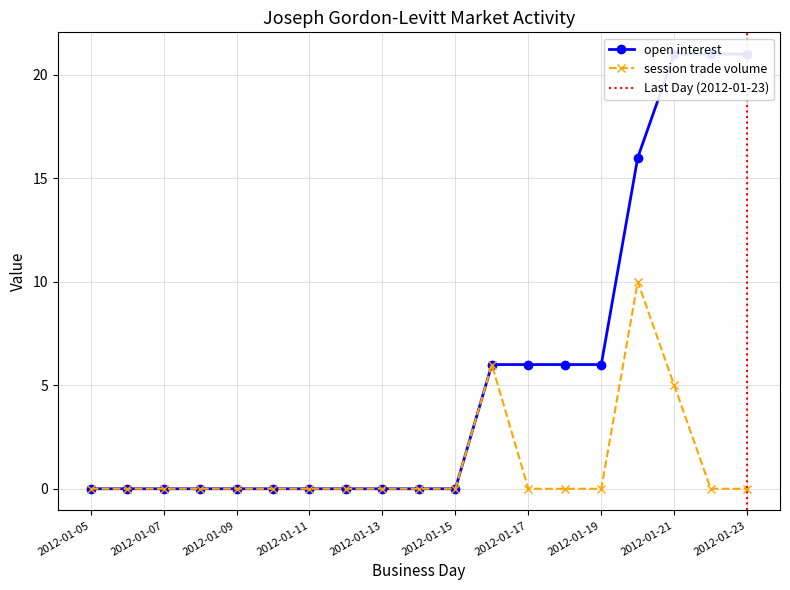

Is the value of open interest at 2012-01-13 greater than the value of session trade volume at 2012-01-09?

No